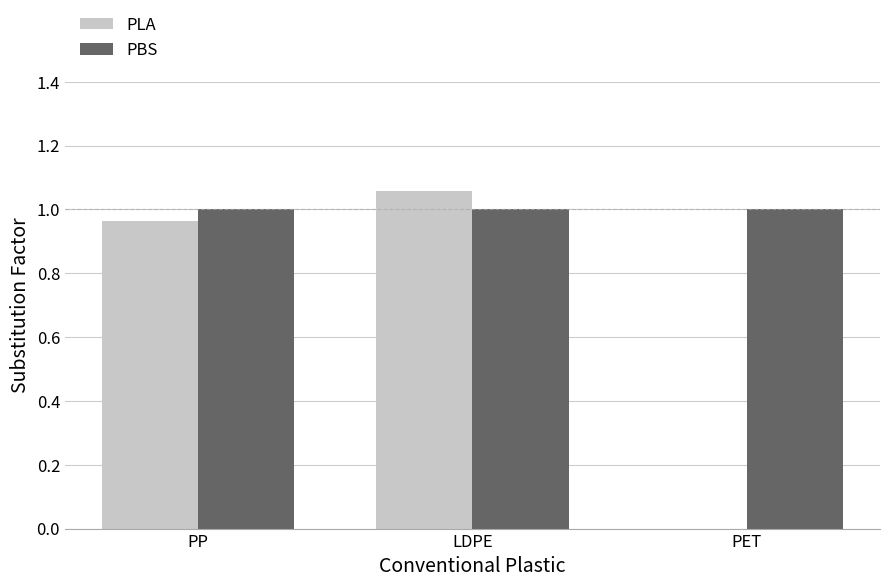

At which category is the sum across all series the highest?

LDPE